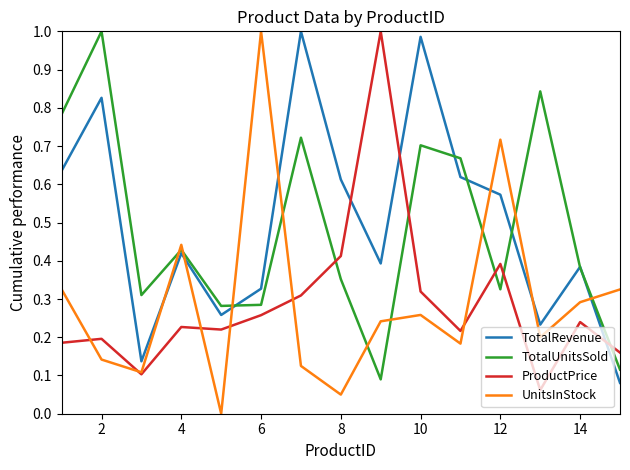

At how many categories does at least one series exceed 0?

15